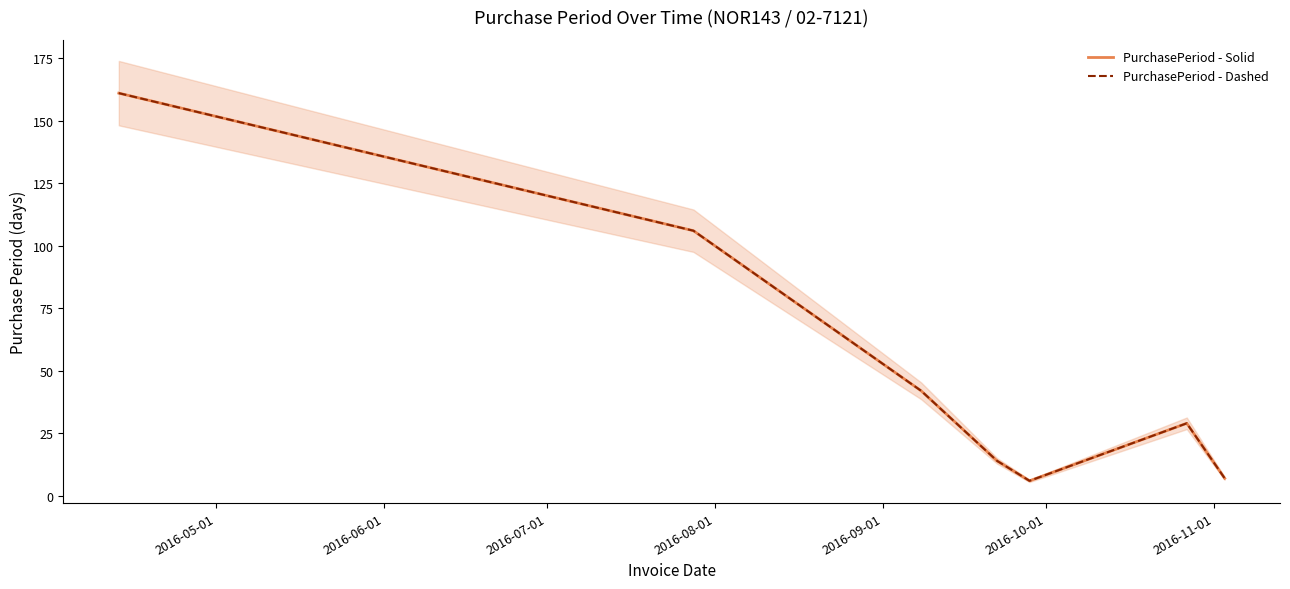

What is the minimum value shown in the chart?

6